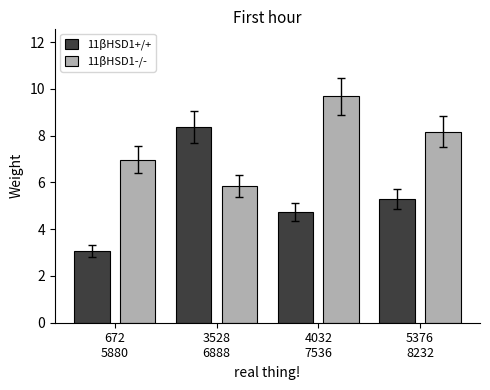

Rank the series by their maximum value, from highest to lowest.

11βHSD1-/-, 11βHSD1+/+